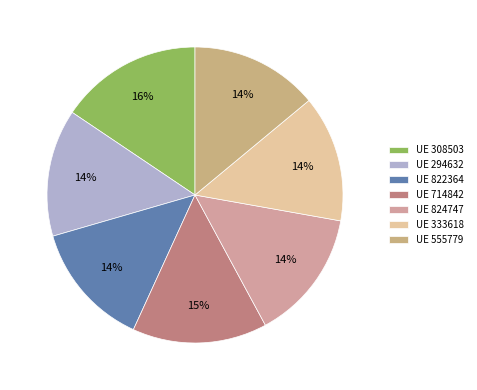

How many segments does this pie chart have?

7